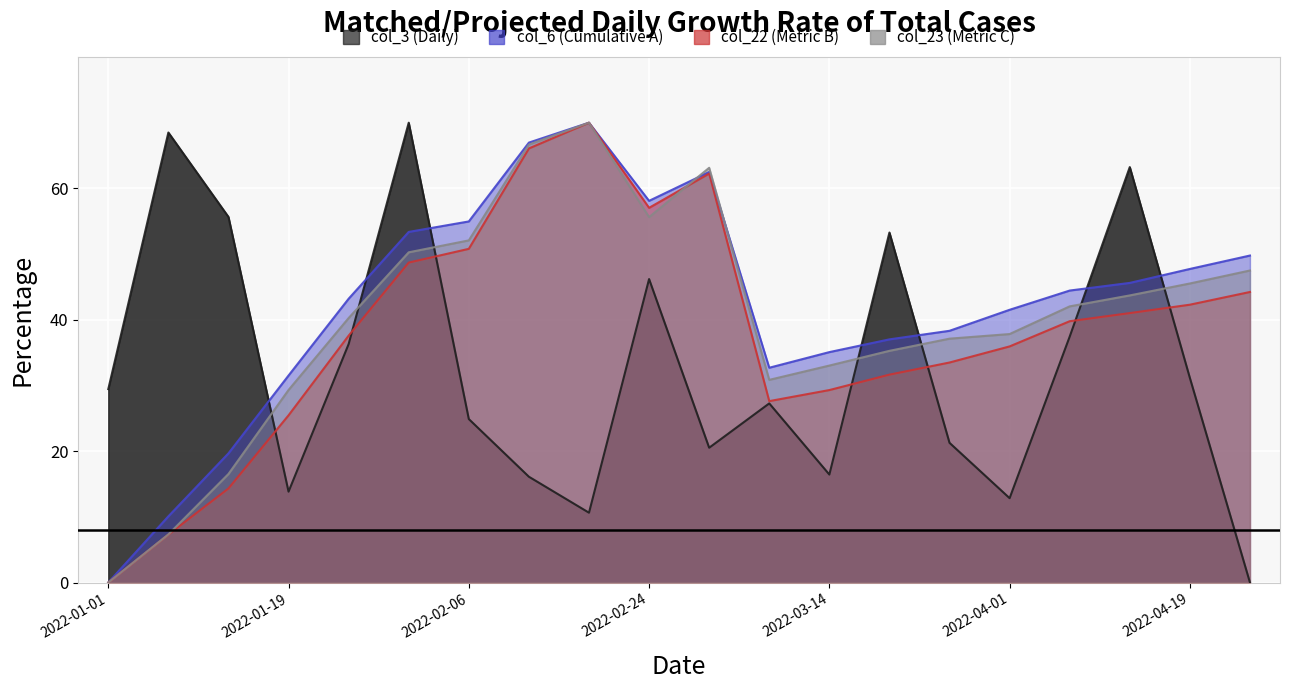

Where is col_3 nearest to the value 35?

2022-01-25